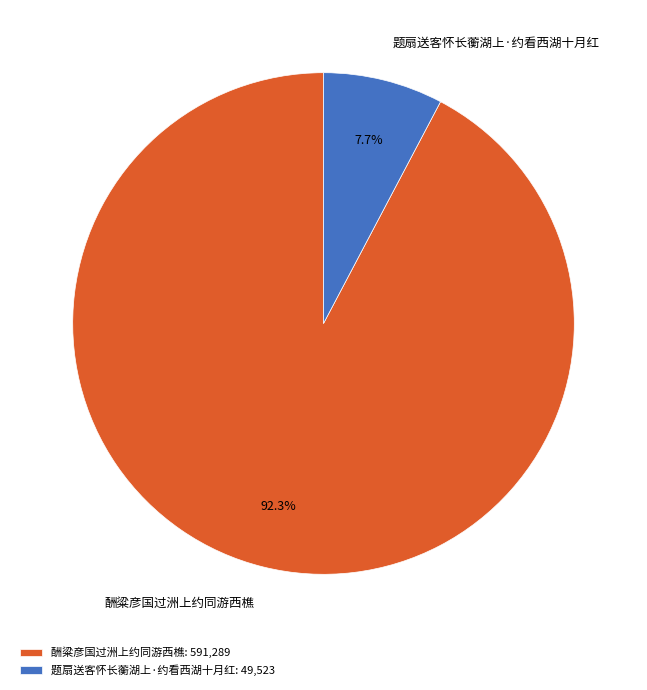

Which slice is the largest?

酬粱彦国过洲上约同游西樵